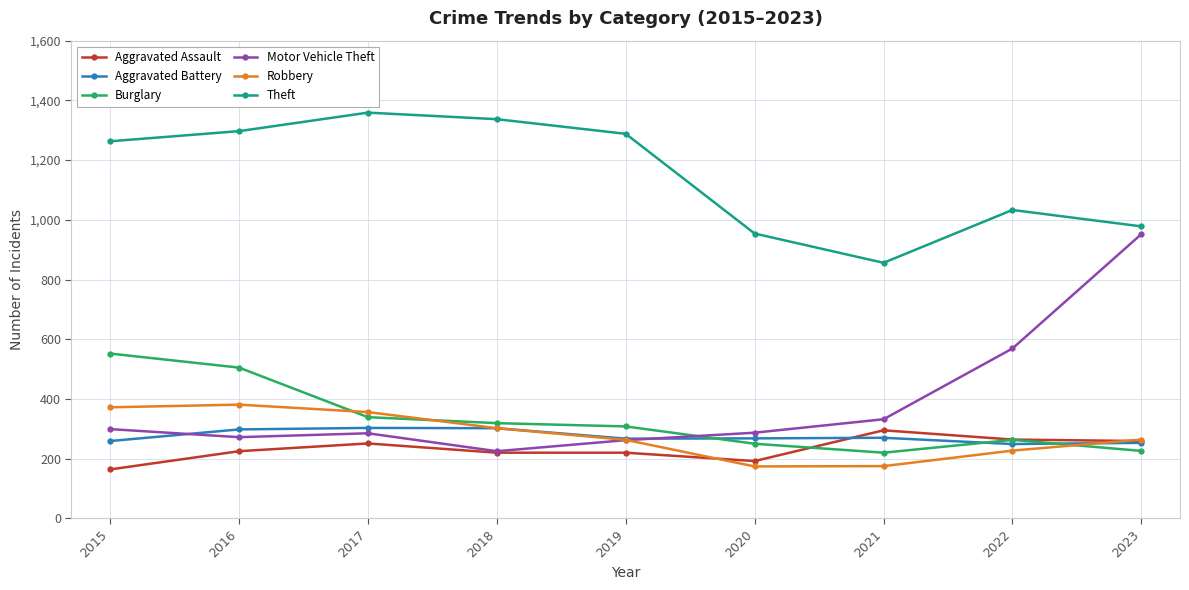

What is the smallest value displayed?

164